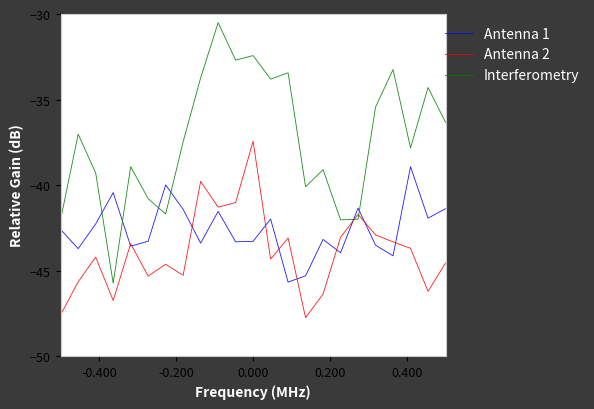

Which series has the largest total across all categories?

Interferometry